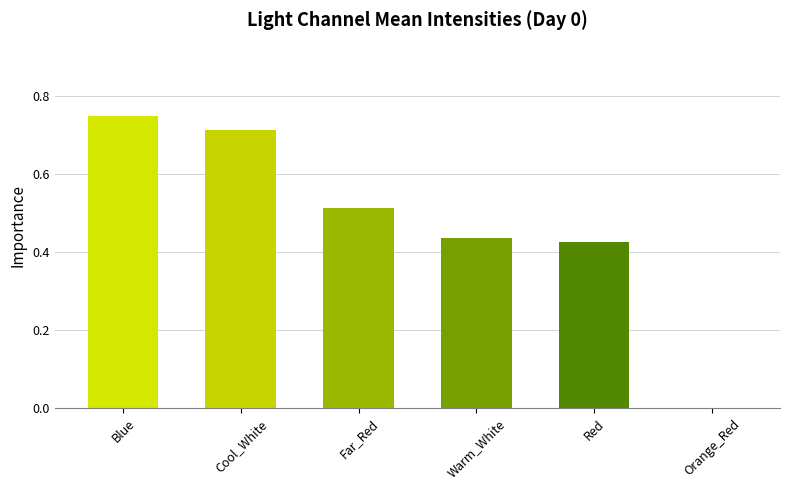

What is the sum of all values?

2.8